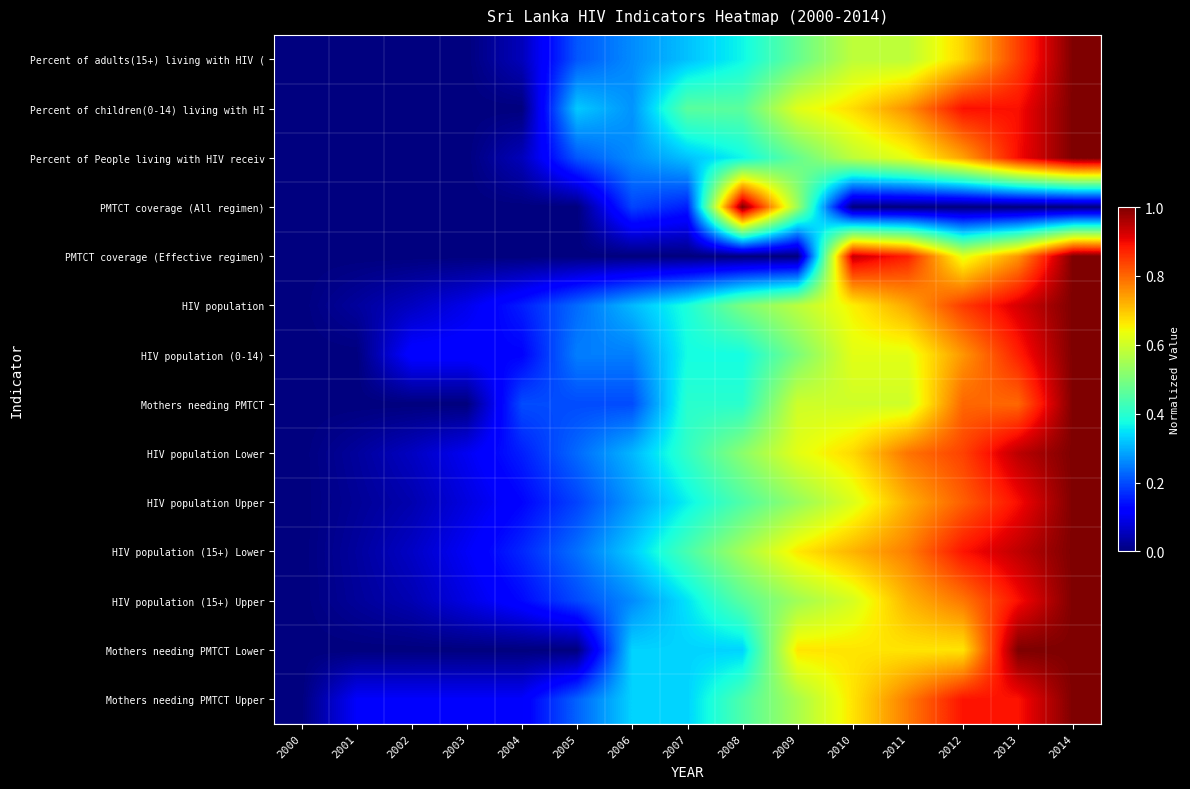

Which series has the largest range (max minus min)?

Percent of adults(15+) living with HIV (